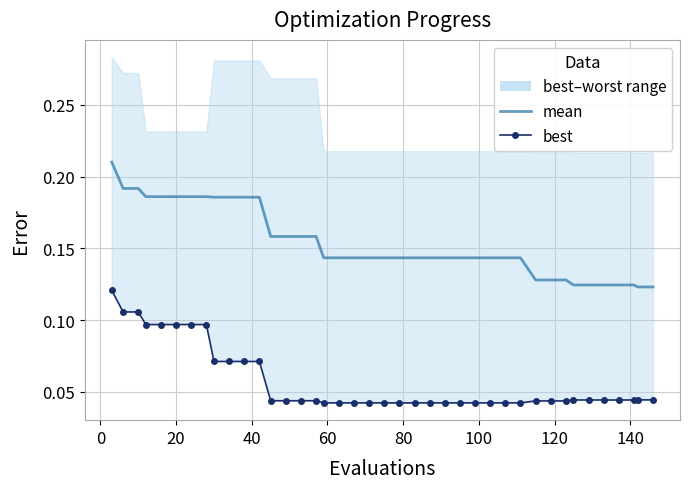

Reading right to left, what are all the values shown in this chart?

mean: 0.1	0.1	0.1	0.1	0.1	0.1	0.1	0.1	0.1	0.1	0.1	0.1	0.1	0.1	0.1	0.1	0.1	0.1	0.1	0.1	0.1	0.1	0.1	0.1	0.2	0.2	0.2	0.2	0.2	0.2	0.2	0.2	0.2	0.2	0.2	0.2	0.2	0.2	0.2	0.2
best: 0.0	0.0	0.0	0.0	0.0	0.0	0.0	0.0	0.0	0.0	0.0	0.0	0.0	0.0	0.0	0.0	0.0	0.0	0.0	0.0	0.0	0.0	0.0	0.0	0.0	0.0	0.0	0.0	0.1	0.1	0.1	0.1	0.1	0.1	0.1	0.1	0.1	0.1	0.1	0.1